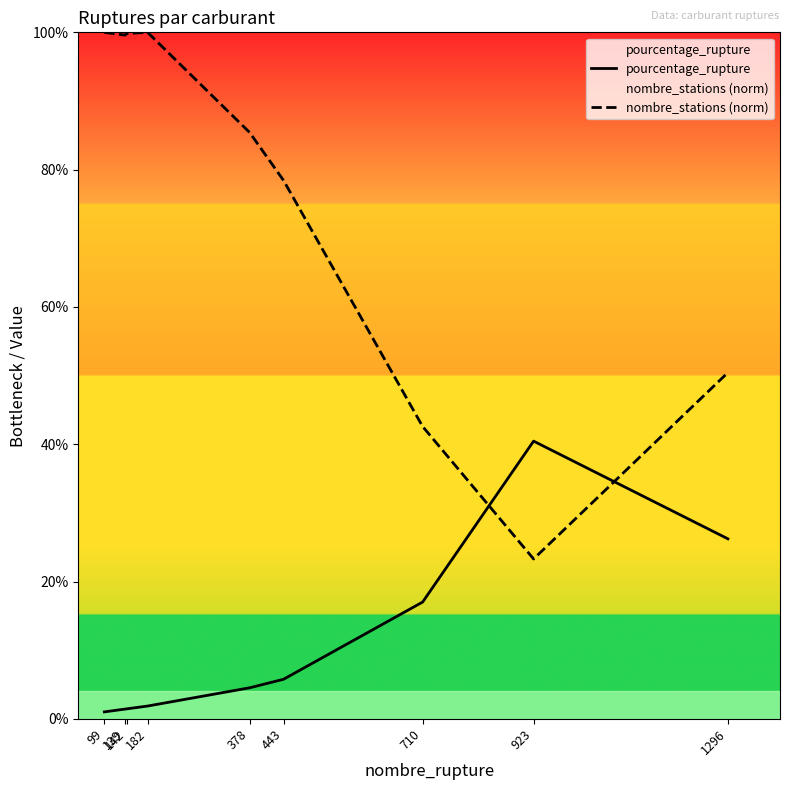

What is the difference between the nombre_stations (norm) values at 99 and 142?

0.2